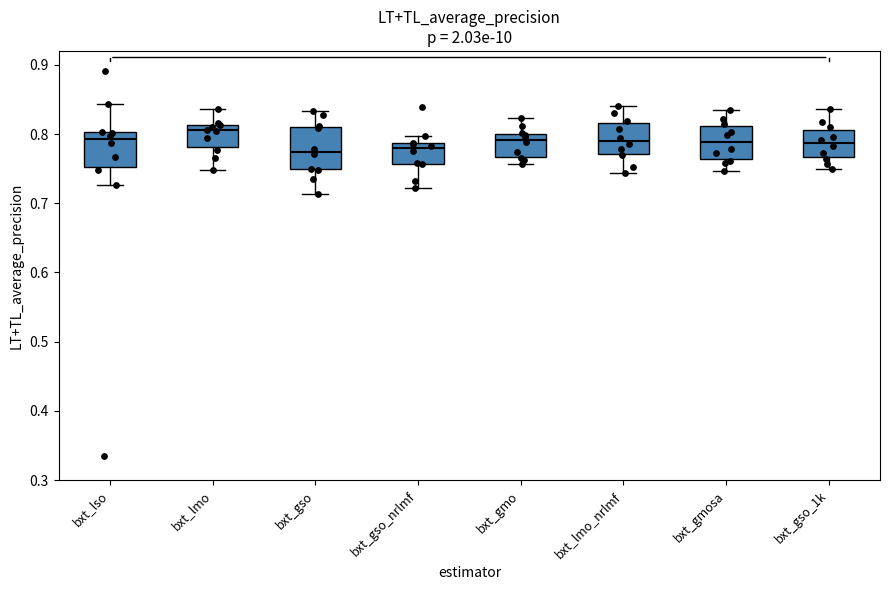

Reading left to right, transcribe this box plot: for each box, give where its median line is, the range the box spans, and where its two whiskers end, as read against the y-axis. The values are not printed on the chart, so give them approximately, as read against the axis.

bxt_lso: median 0.79, box 0.75 to 0.80, whiskers 0.73 to 0.84
bxt_lmo: median 0.81 (just below the box's upper edge), box 0.78 to 0.81, whiskers 0.75 to 0.84
bxt_gso: median 0.77, box 0.75 to 0.81, whiskers 0.71 to 0.83
bxt_gso_nrlmf: median 0.78, box 0.76 to 0.79, whiskers 0.72 to 0.80
bxt_gmo: median 0.79, box 0.77 to 0.80, whiskers 0.76 to 0.82
bxt_lmo_nrlmf: median 0.79, box 0.77 to 0.82, whiskers 0.74 to 0.84
bxt_gmosa: median 0.79, box 0.76 to 0.81, whiskers 0.75 to 0.83
bxt_gso_1k: median 0.79, box 0.77 to 0.81, whiskers 0.75 to 0.84